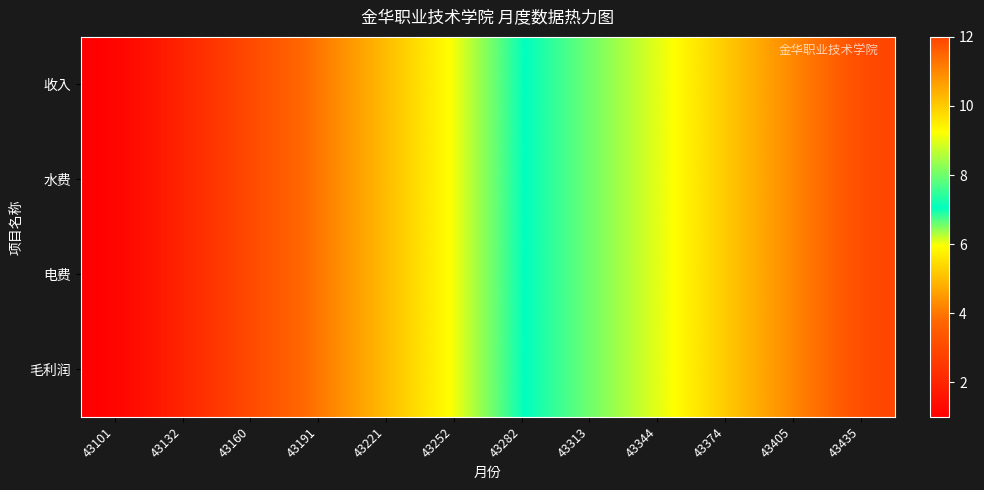

Which series has the largest range (max minus min)?

收入